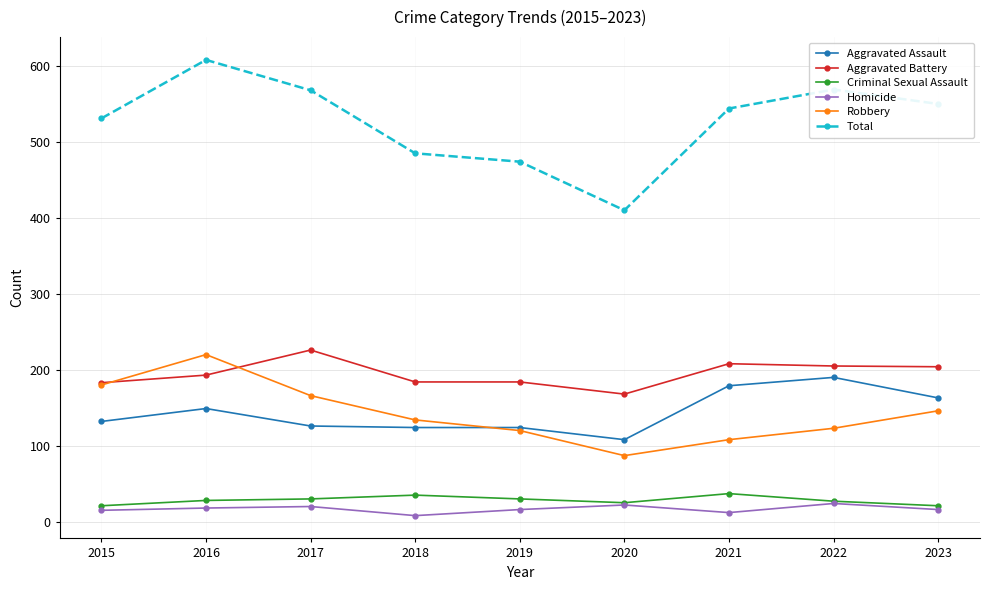

Does the chart have visible grid lines?

Yes